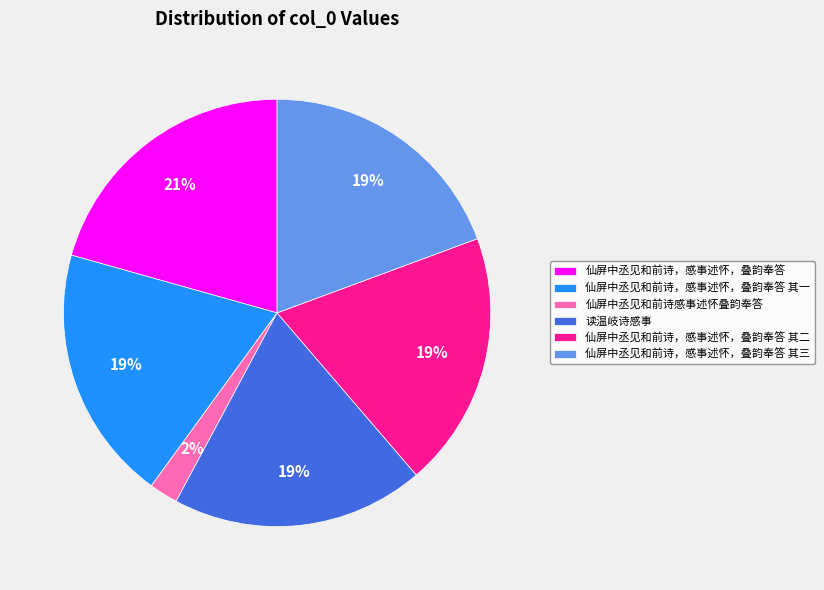

Which slice is the largest?

仙屏中丞见和前诗，感事述怀，叠韵奉答